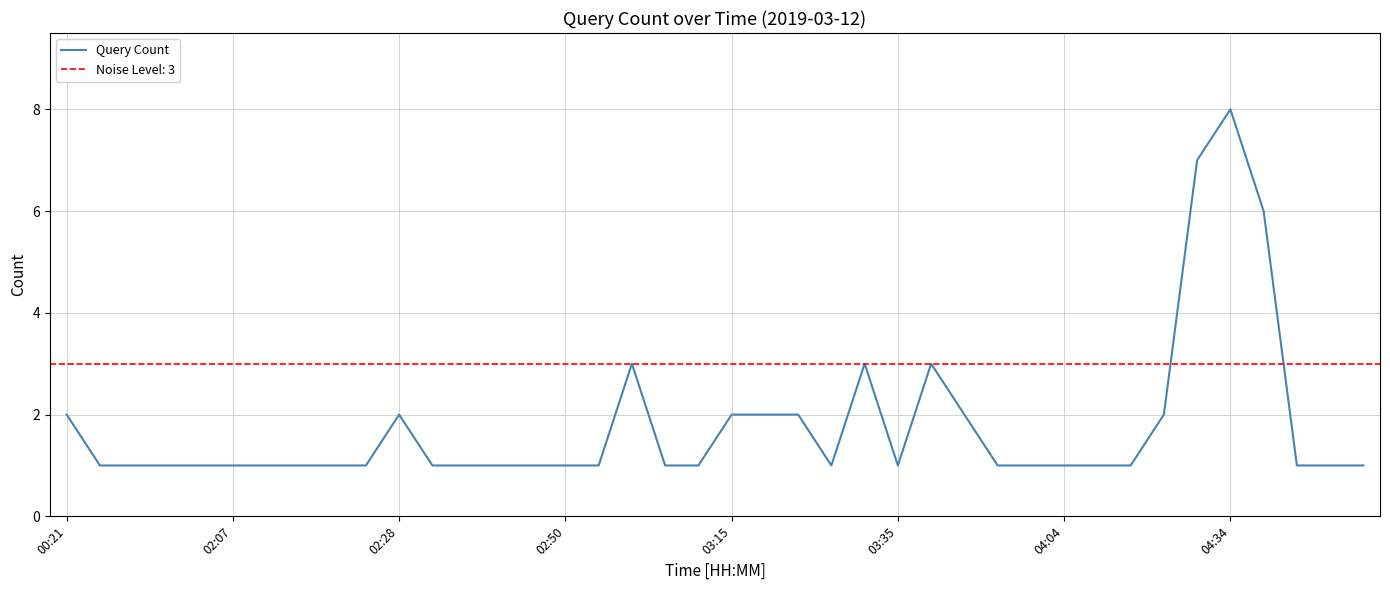

The chart shows a value of 1 at 32. True or false?

True